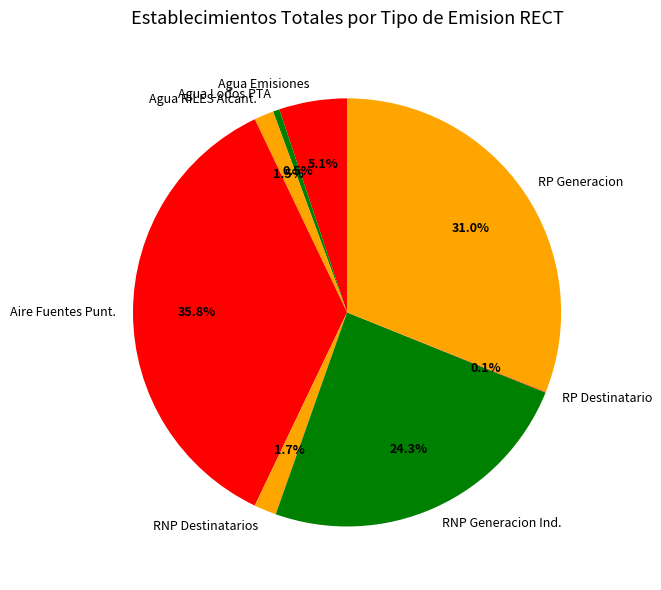

Is there a majority slice in this chart?

No